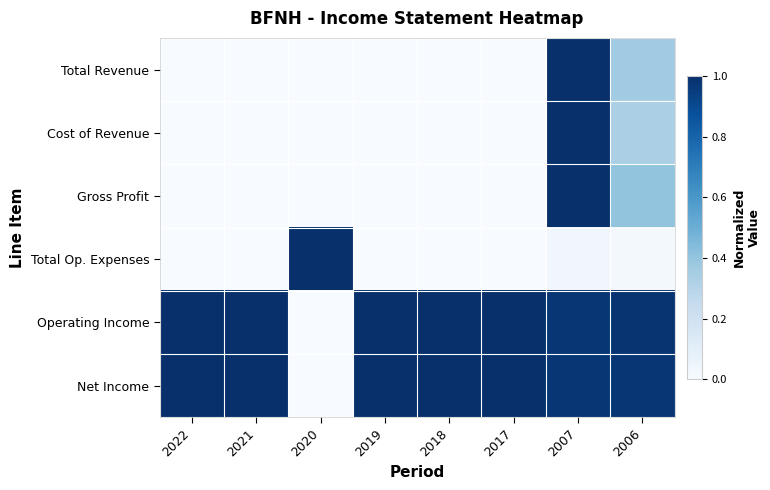

List the series in order of their peak value, highest first.

Total Revenue, Cost of Revenue, Gross Profit, Total Op. Expenses, Operating Income, Net Income